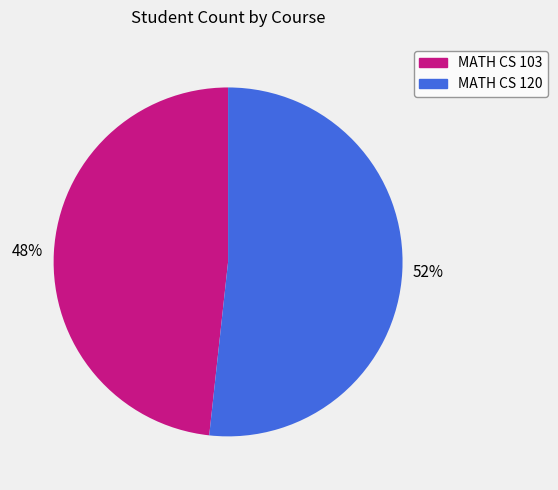

Which has a higher value, MATH CS 120 or MATH CS 103?

MATH CS 120